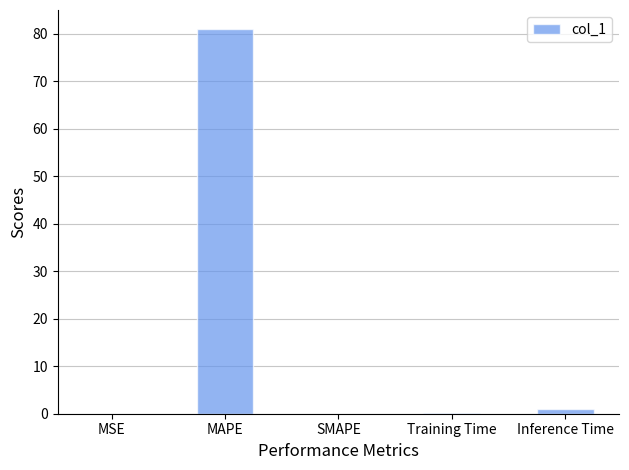

Read the value at MAPE.

81.0